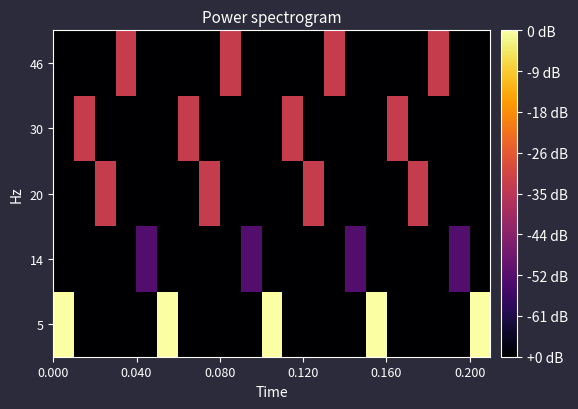

Reading left to right, extract all data points from this chart.

row_0: 7.0	0.0	0.0	0.0	0.0	7.0	0.0	0.0	0.0	0.0	7.0	0.0	0.0	0.0	0.0	7.0	0.0	0.0	0.0	0.0	7.0
row_1: 0.0	0.0	0.0	0.0	1.7	0.0	0.0	0.0	0.0	1.7	0.0	0.0	0.0	0.0	1.7	0.0	0.0	0.0	0.0	1.7	0.0
row_2: 0.0	0.0	3.7	0.0	0.0	0.0	0.0	3.7	0.0	0.0	0.0	0.0	3.7	0.0	0.0	0.0	0.0	3.7	0.0	0.0	0.0
row_3: 0.0	3.7	0.0	0.0	0.0	0.0	3.7	0.0	0.0	0.0	0.0	3.7	0.0	0.0	0.0	0.0	3.7	0.0	0.0	0.0	0.0
row_4: 0.0	0.0	0.0	3.7	0.0	0.0	0.0	0.0	3.7	0.0	0.0	0.0	0.0	3.7	0.0	0.0	0.0	0.0	3.7	0.0	0.0